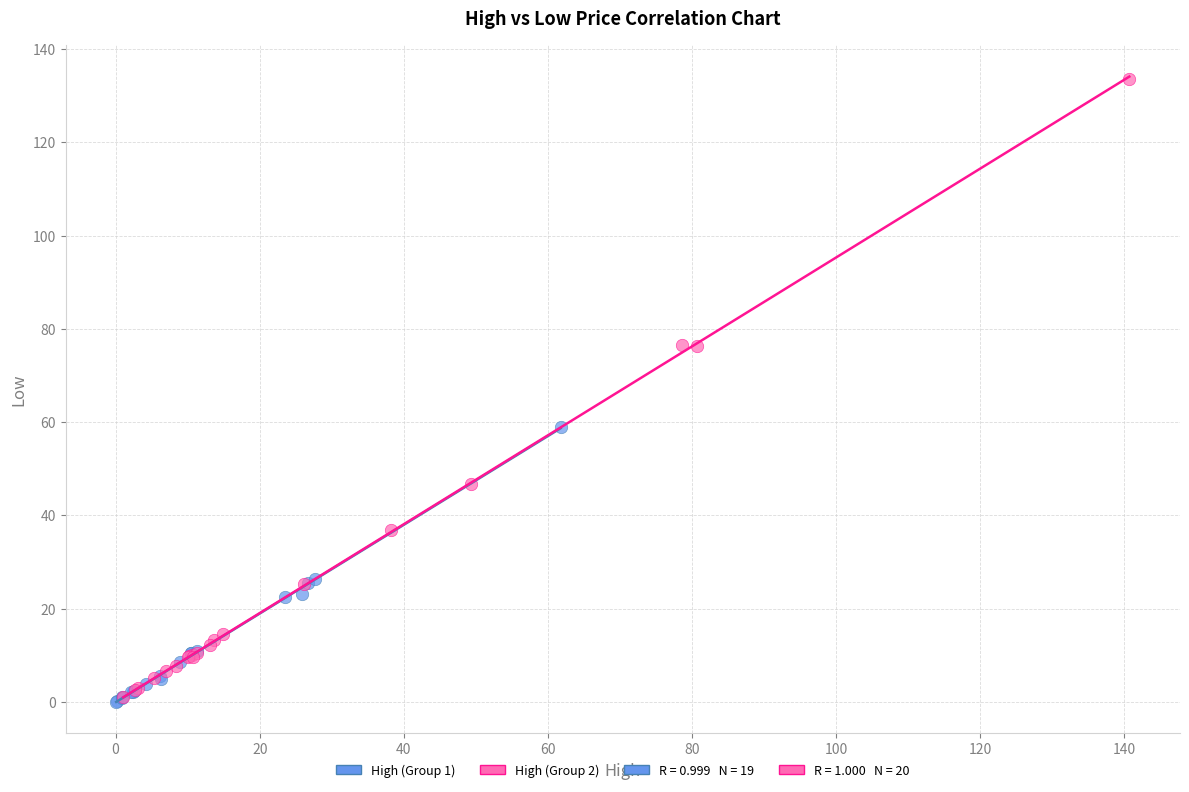

Which series reaches the maximum Y coordinate?

High (Group 2)